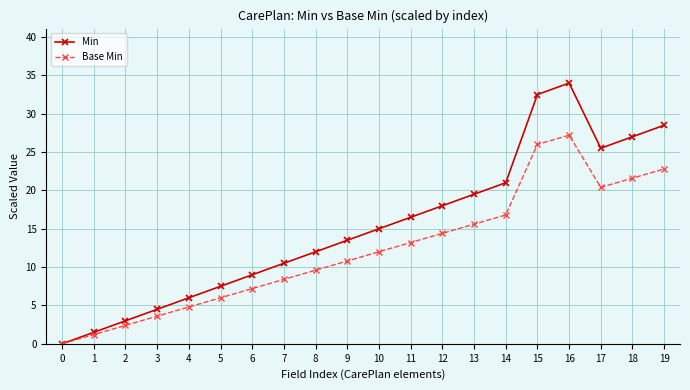

Does the chart have visible grid lines?

Yes